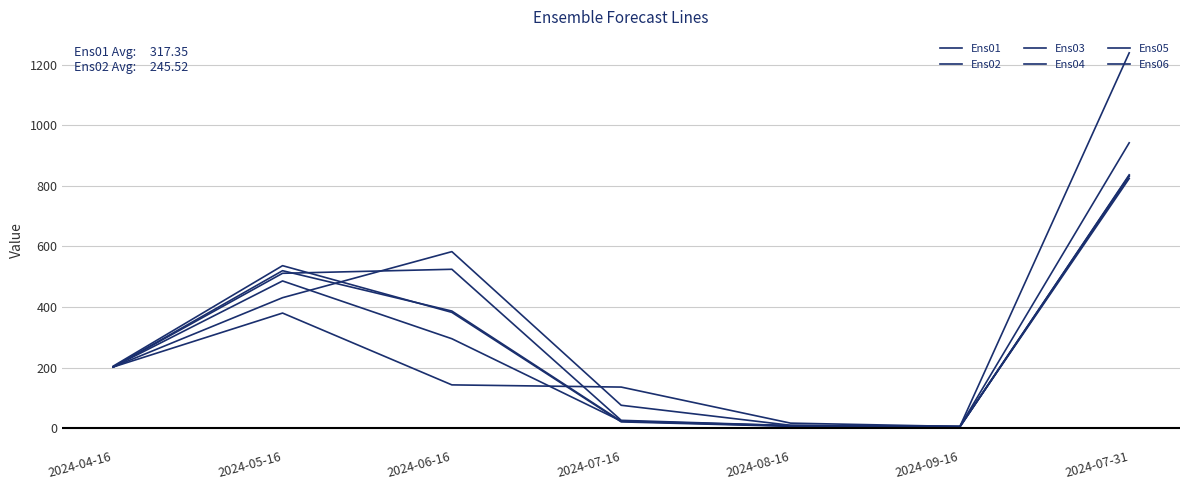

At how many categories does at least one series exceed 272?

3